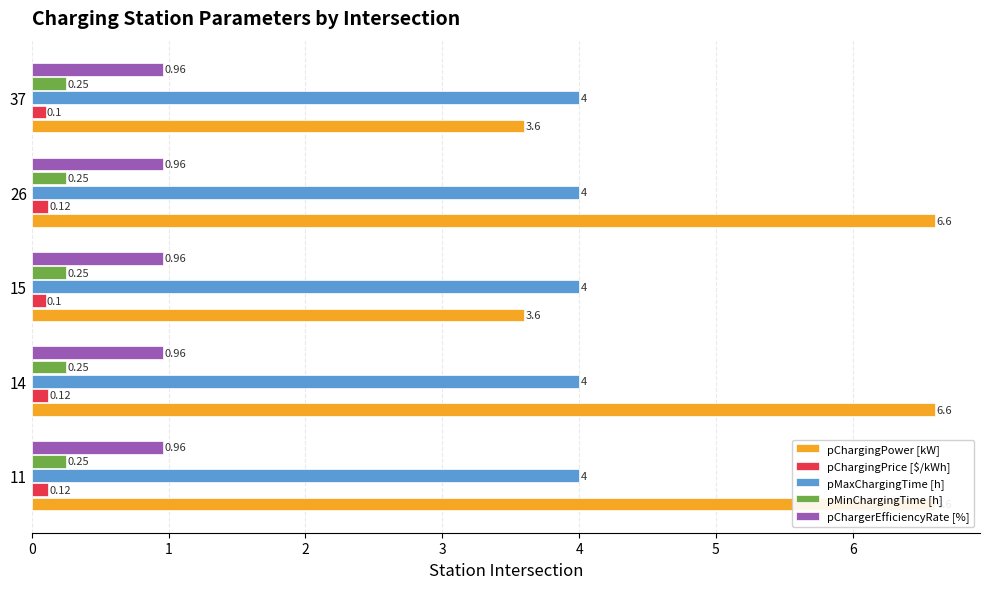

What is the average value of the pChargingPower [kW] series?

5.4